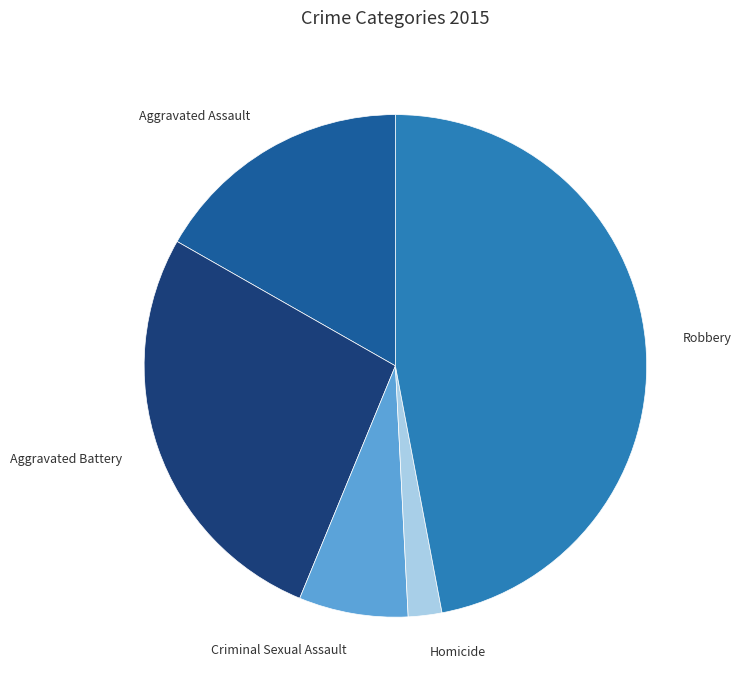

How many slices are in this pie chart?

5